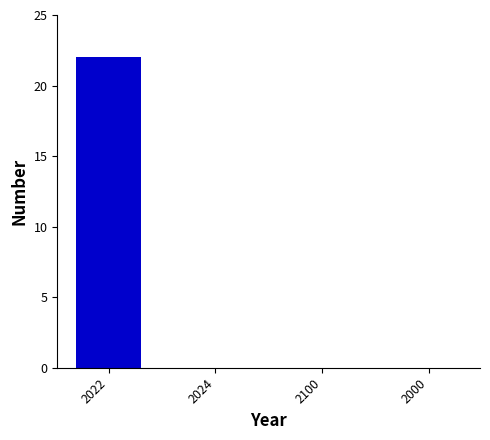

What is the greatest value displayed?

22